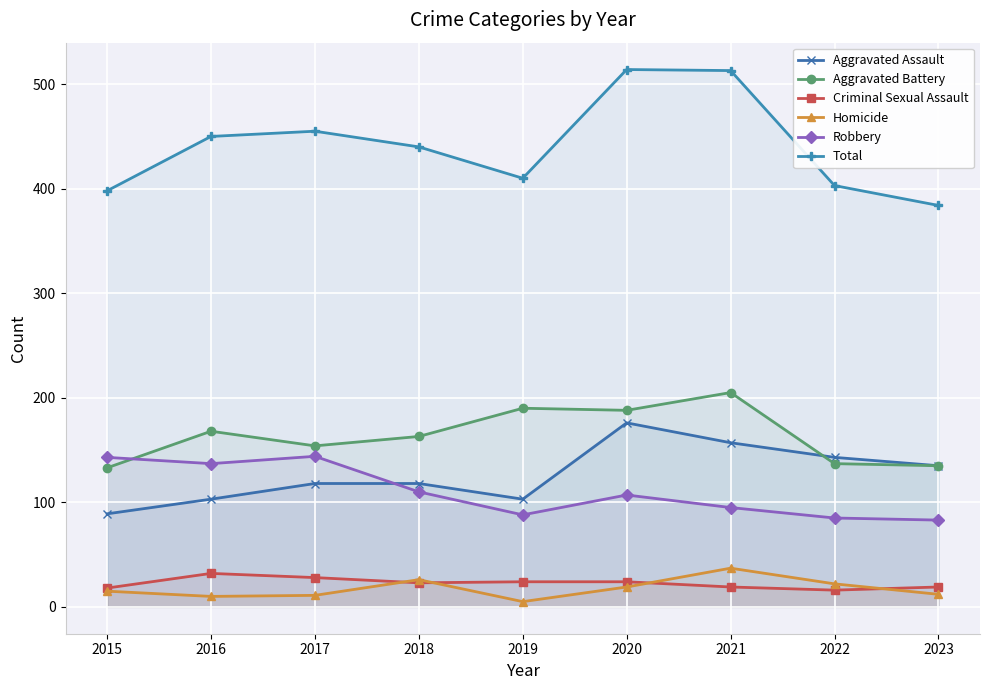

What is the smallest value displayed?

5